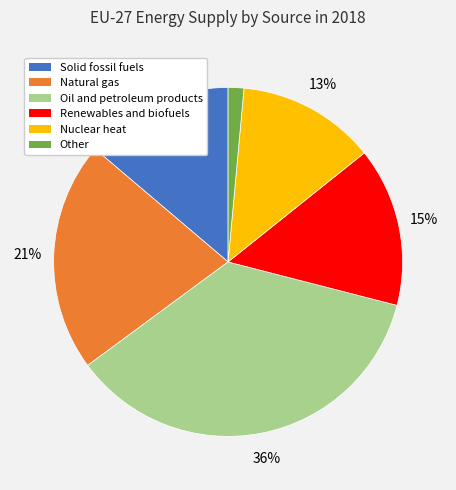

Is there a majority slice in this chart?

No